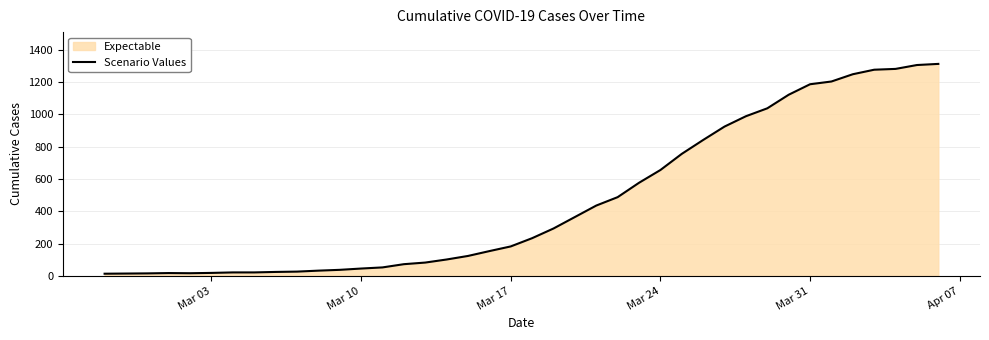

What is the difference between the maximum and minimum values?

1299